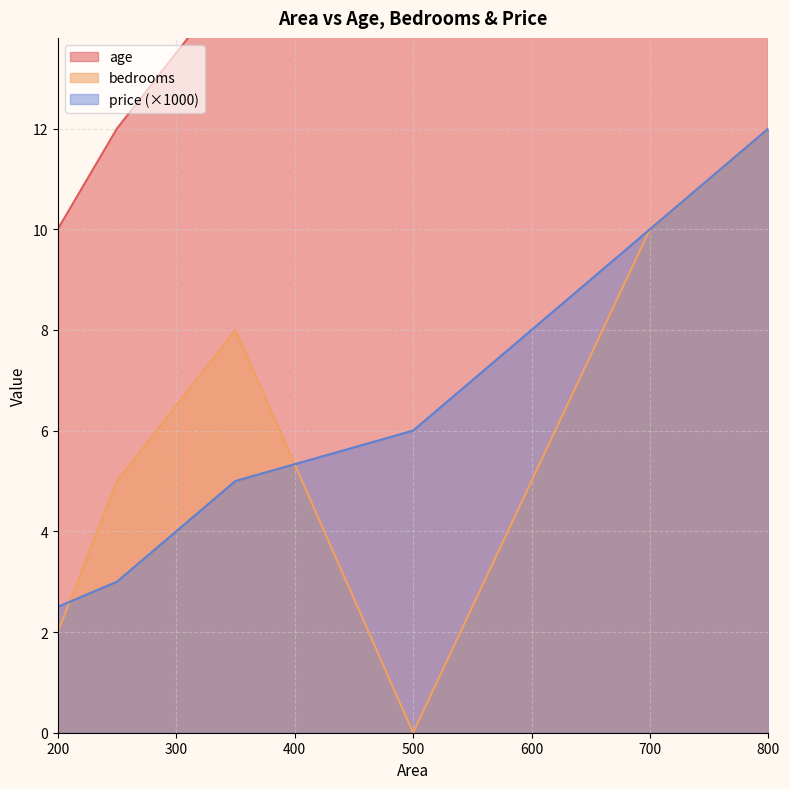

True or false: age has more than 0 interior local peaks.

False